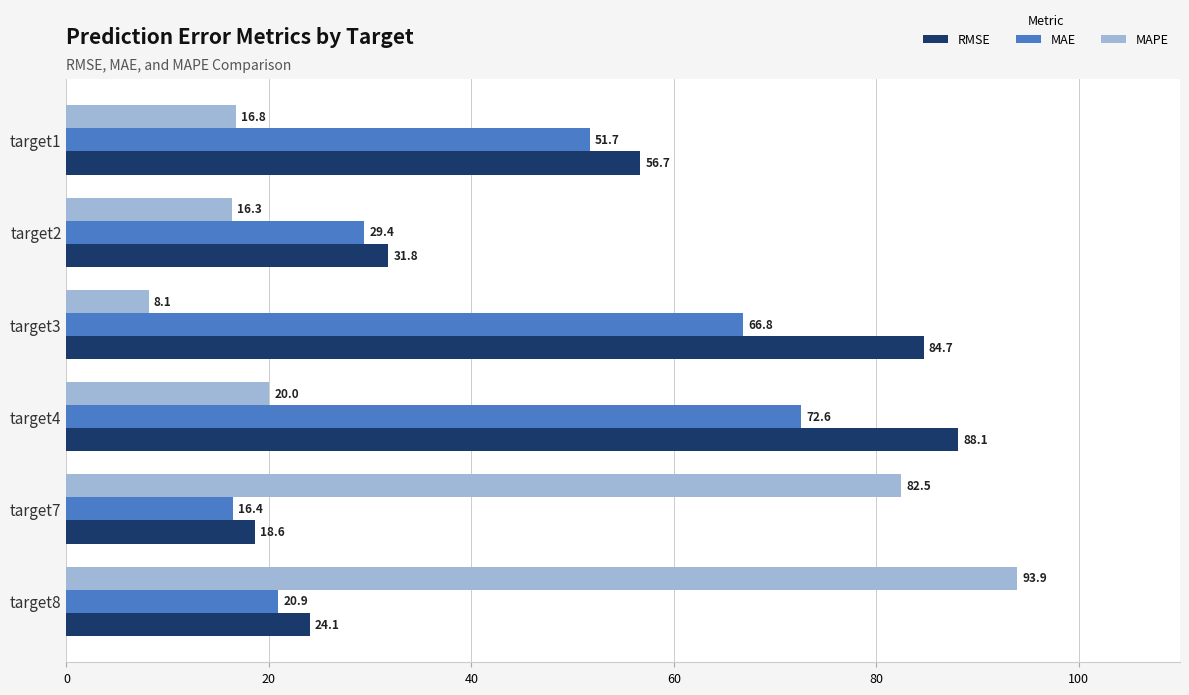

At which label is RMSE closest to 53?

target1